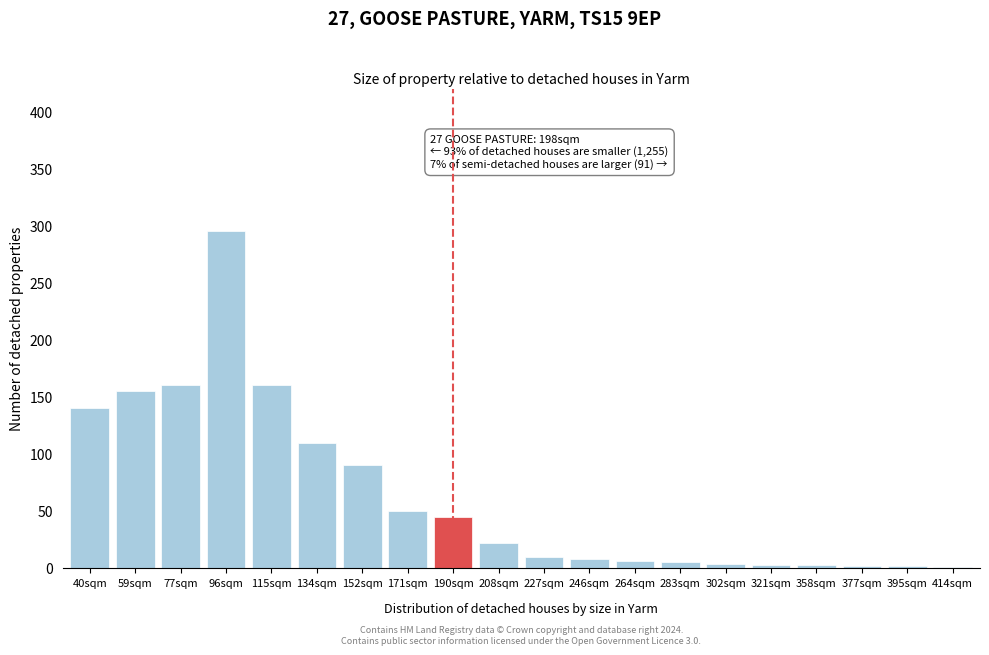

What is the maximum value shown in the chart?

295